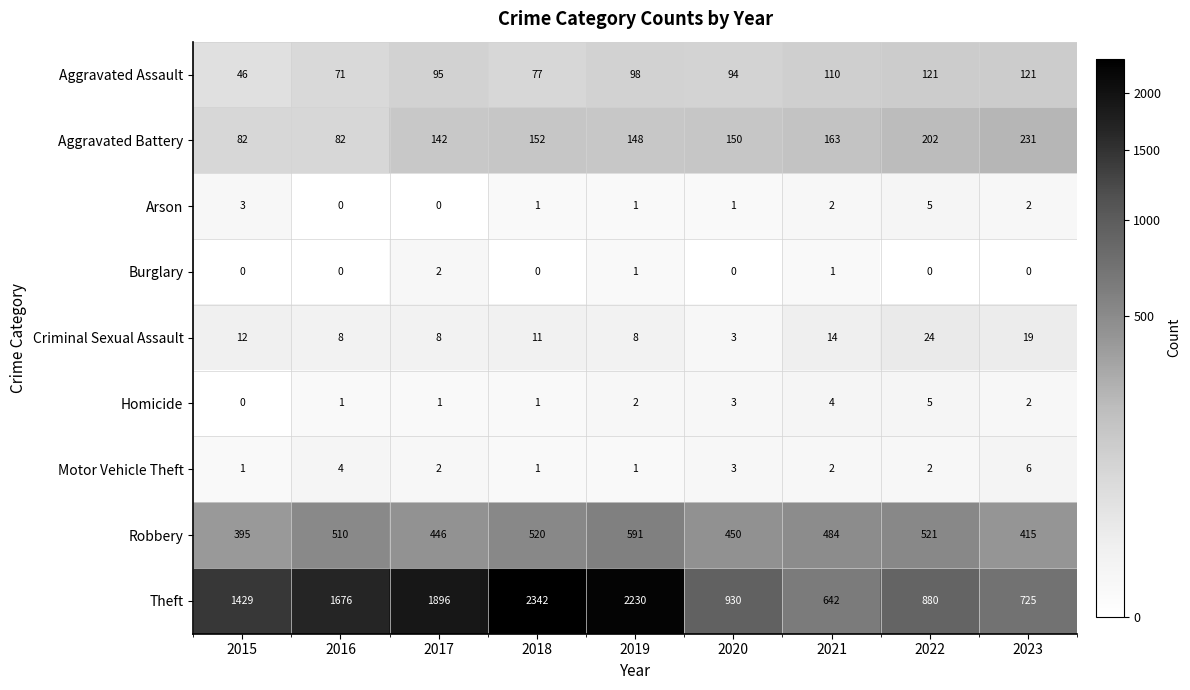

True or false: Aggravated Battery has a value of 239 at 2018.

False